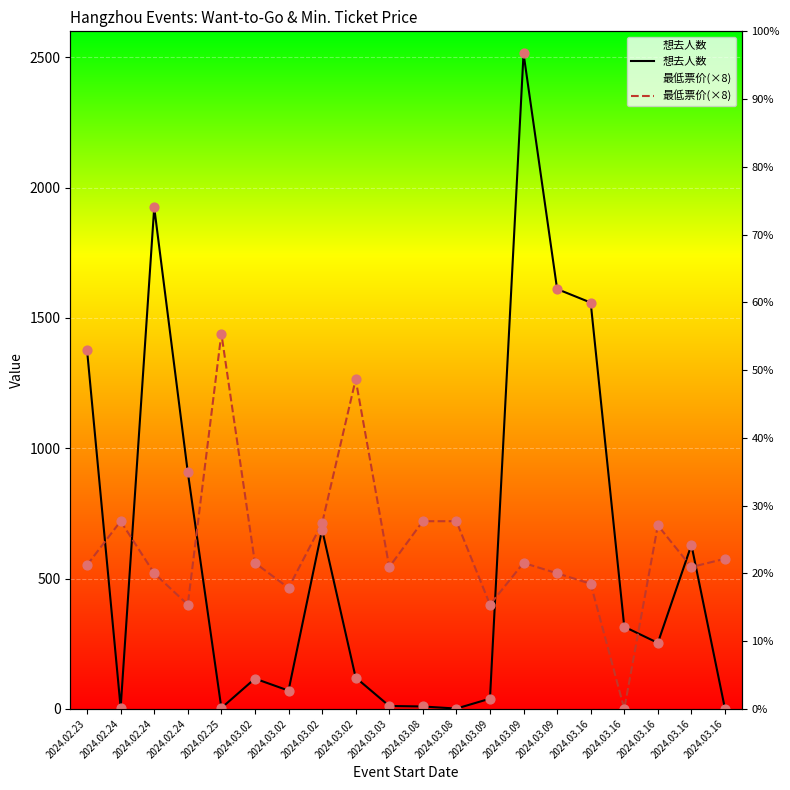

Which series contains the highest Y value?

想去人数